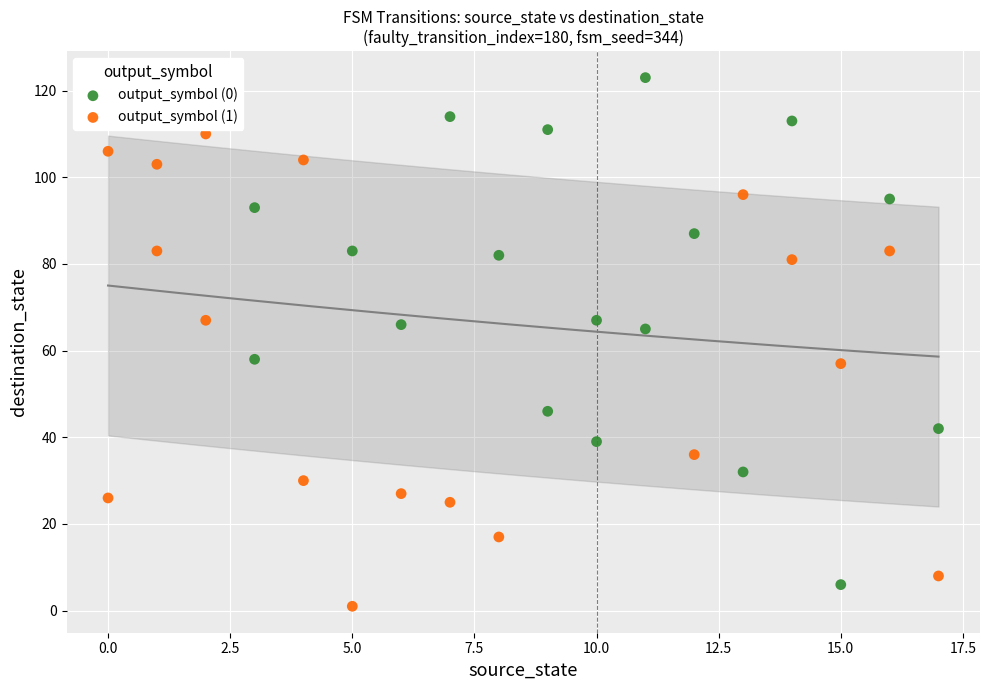

Which series contains the highest Y value?

output_symbol (0)